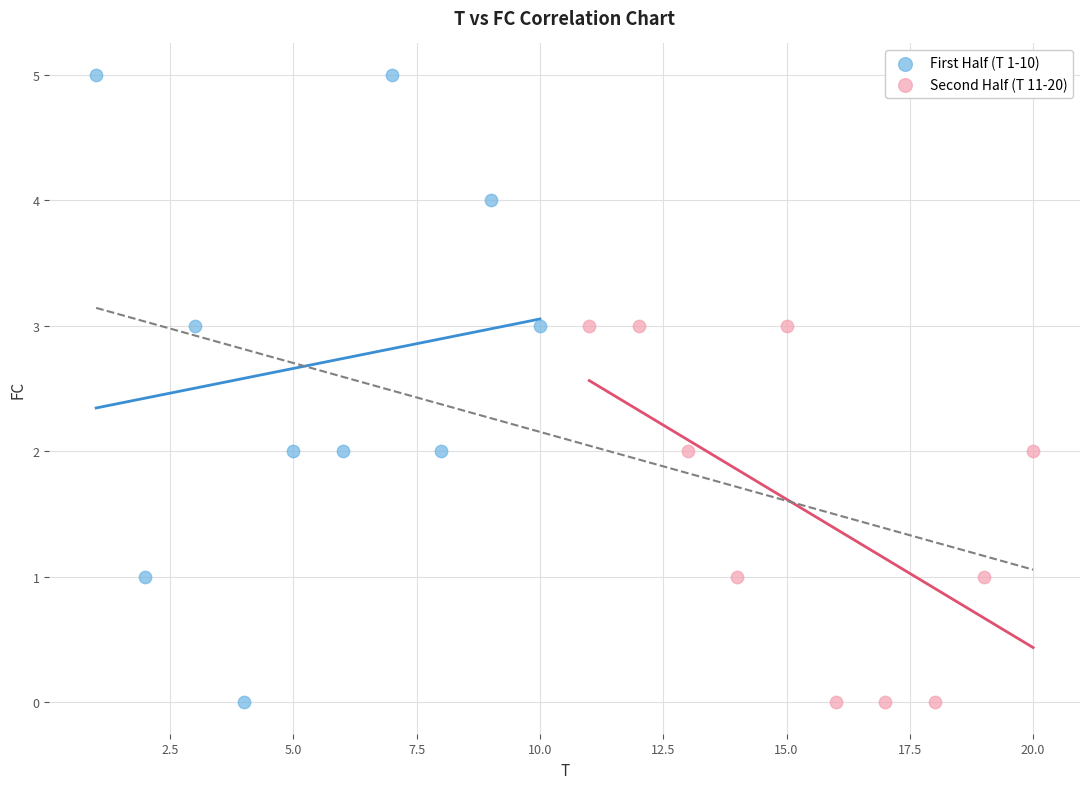

Which series contains the highest Y value?

First Half (T 1-10)